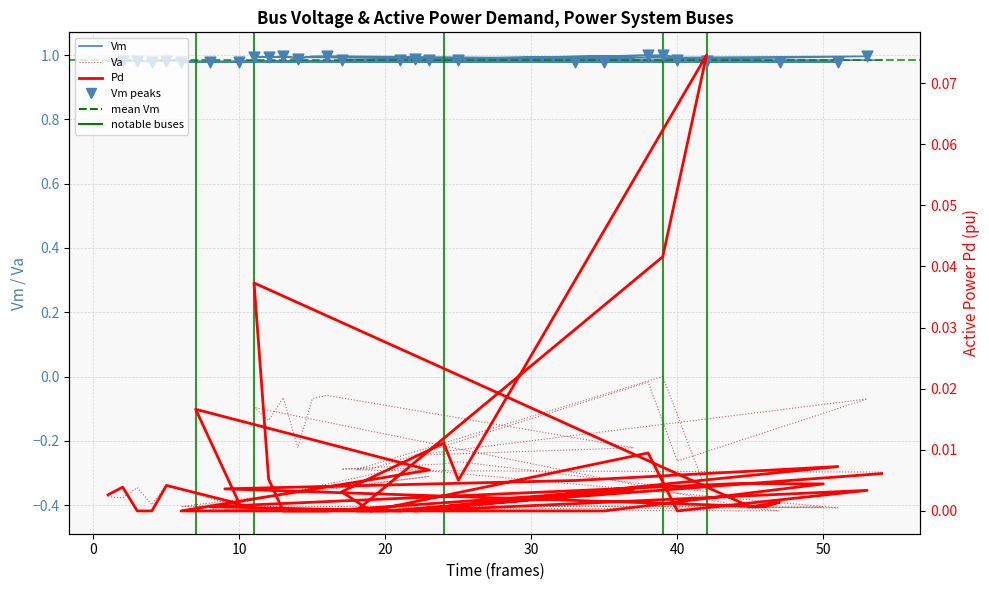

Which series contains the lowest Y value?

Va